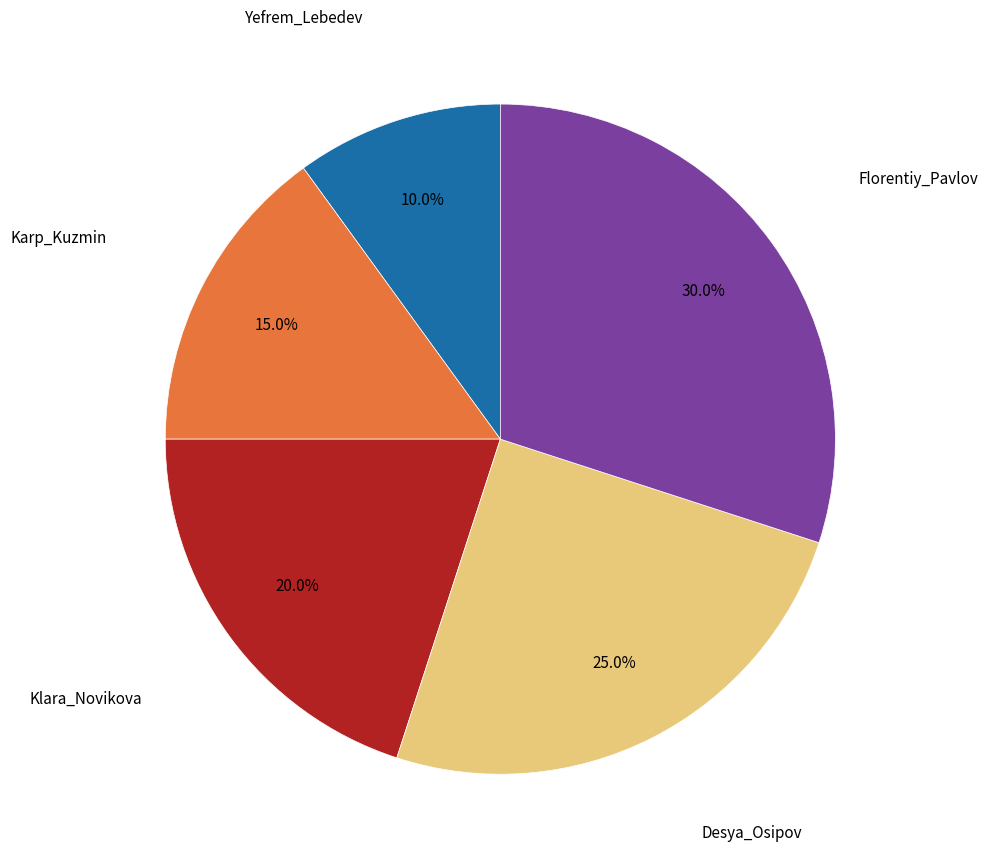

Is there a majority slice in this chart?

No